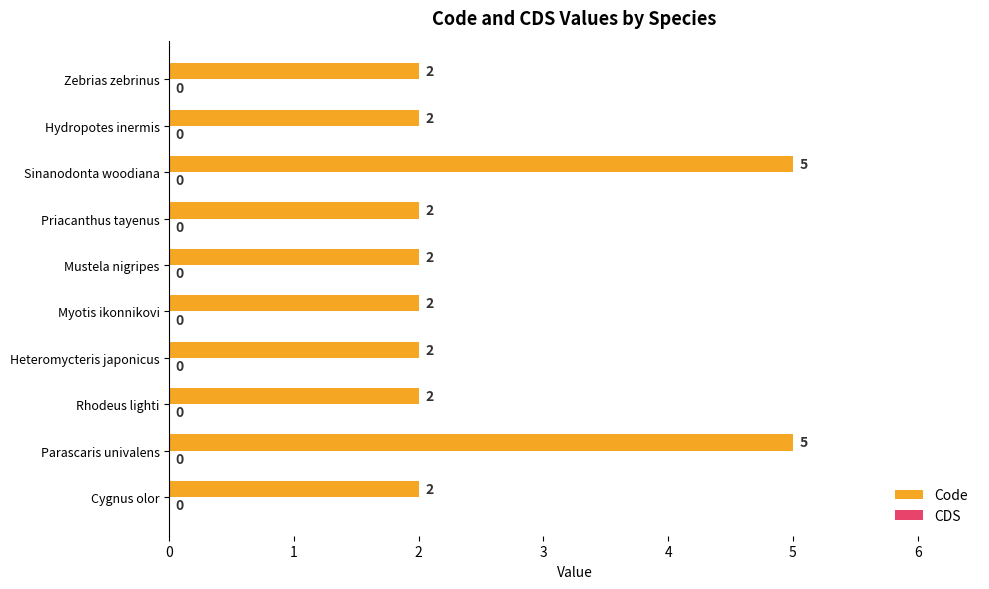

The value at Priacanthus tayenus is 3. True or false?

False